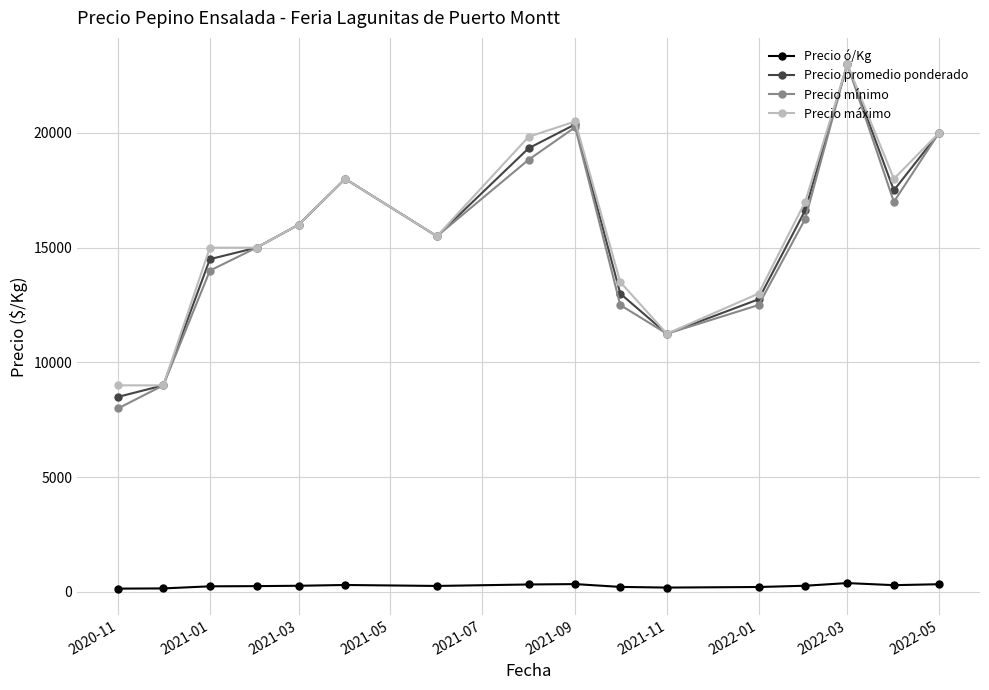

How many lines are shown in the chart?

4